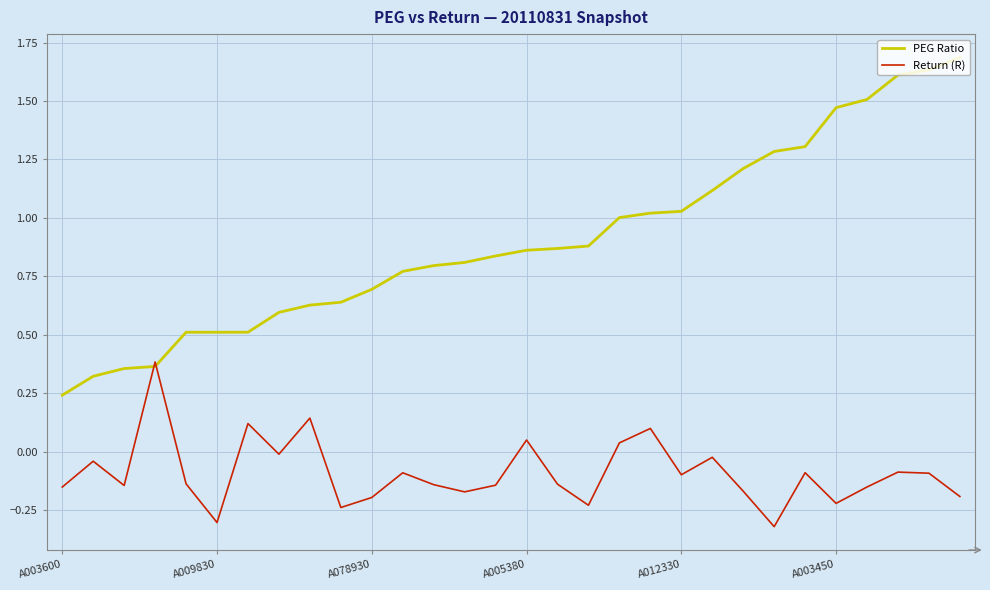

Which series has the largest total across all categories?

PEG Ratio